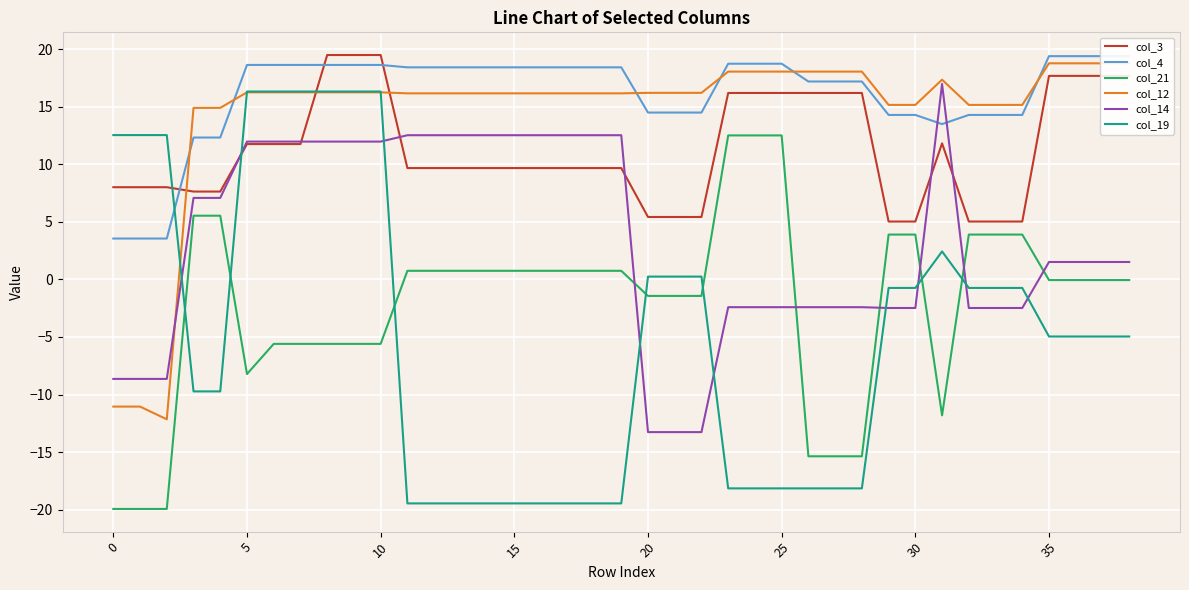

Read the col_19 value at 15.

-19.5